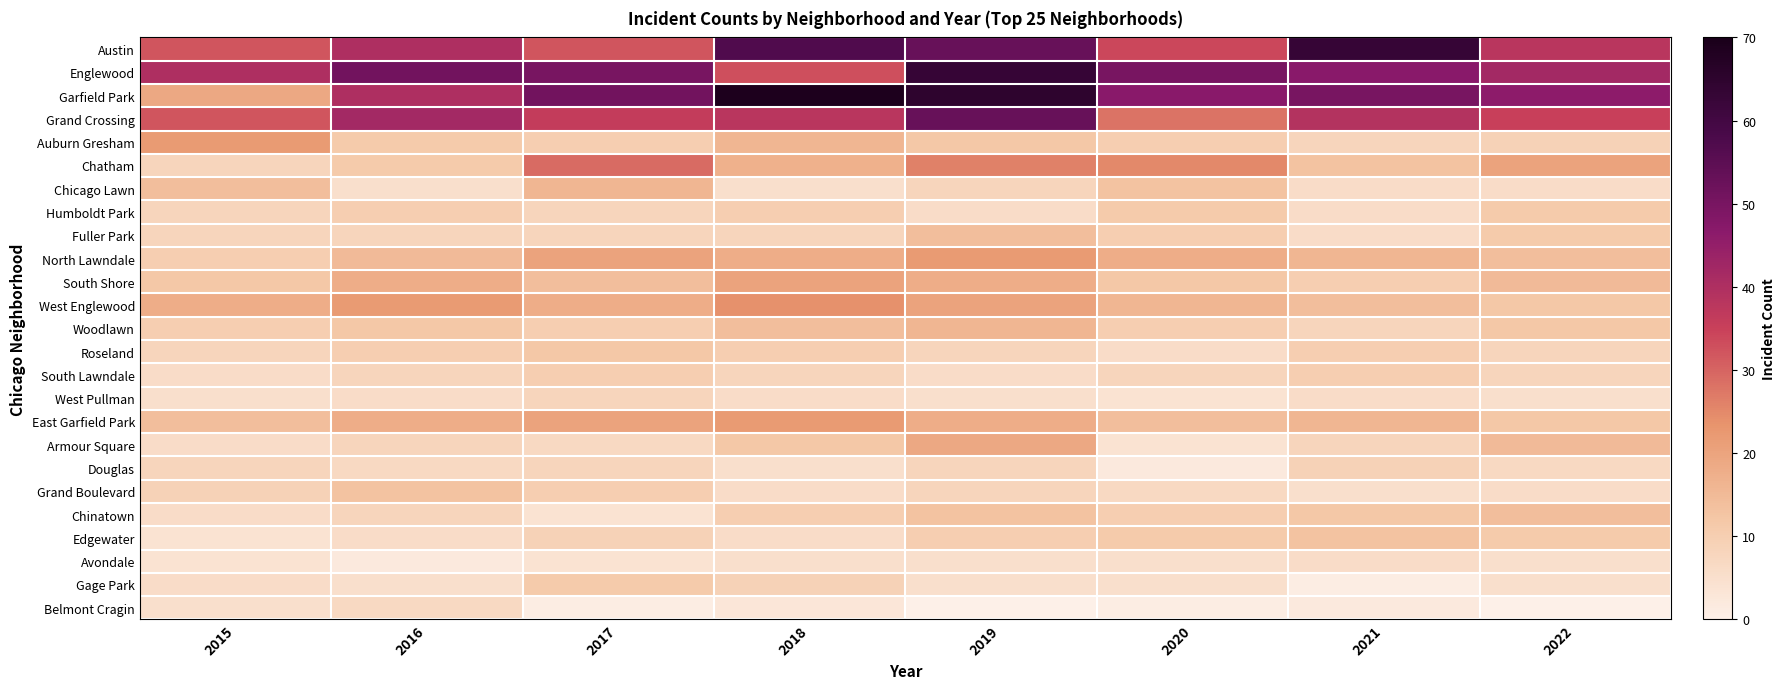

Which series has the widest spread of values?

Garfield Park